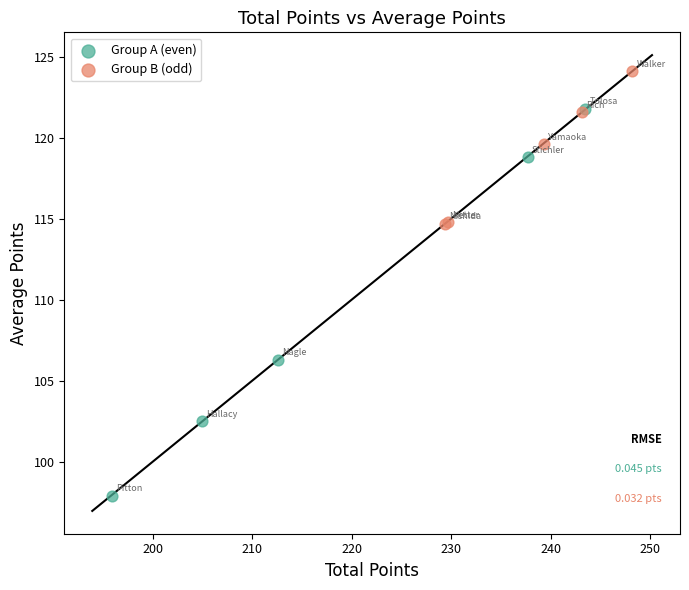

What are all the series names shown in the legend?

Group A (even), Group B (odd)